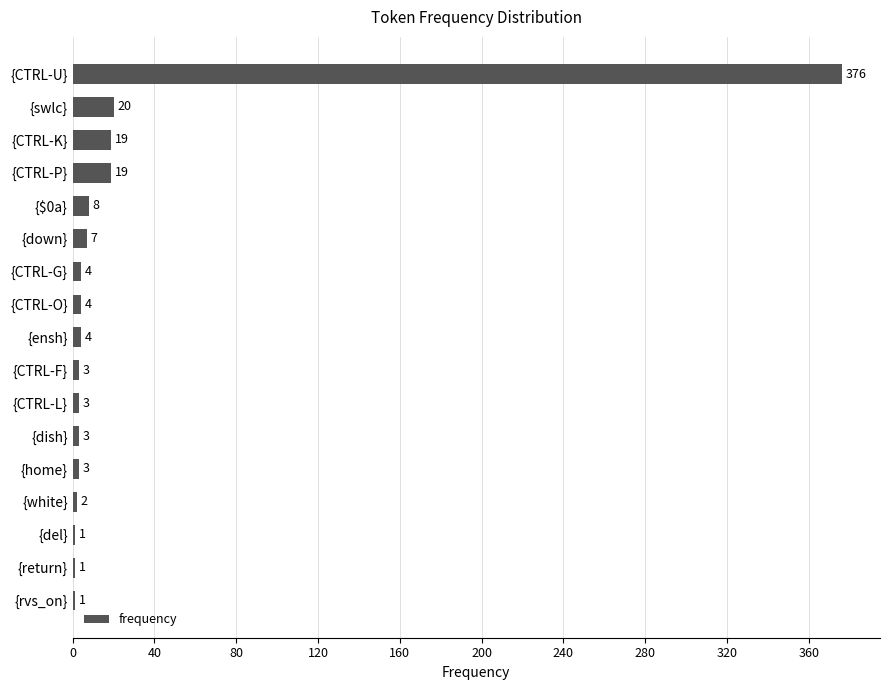

True or false: the data shows 19 at {CTRL-P}.

True